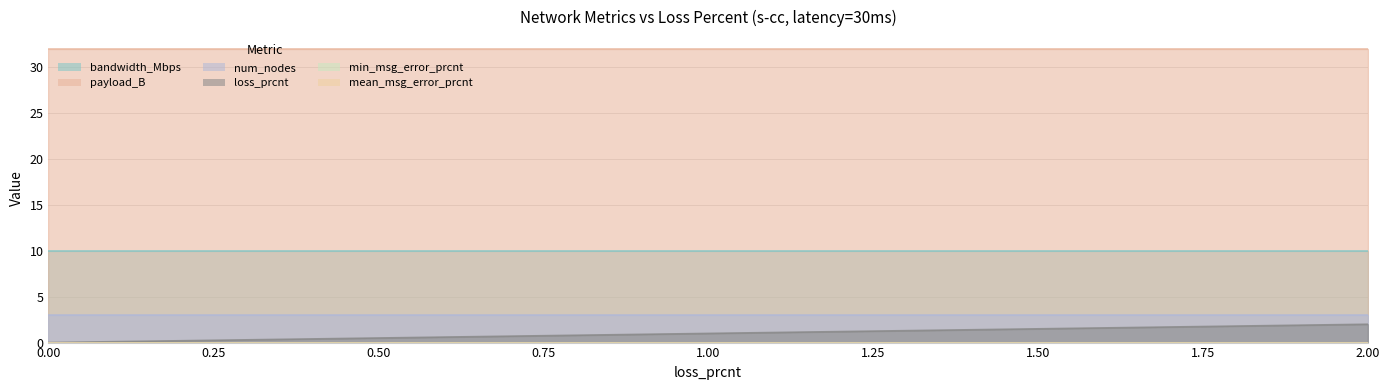

What are all the series names shown in the legend?

loss_prcnt, bandwidth_Mbps, payload_B, num_nodes, min_msg_error_prcnt, mean_msg_error_prcnt